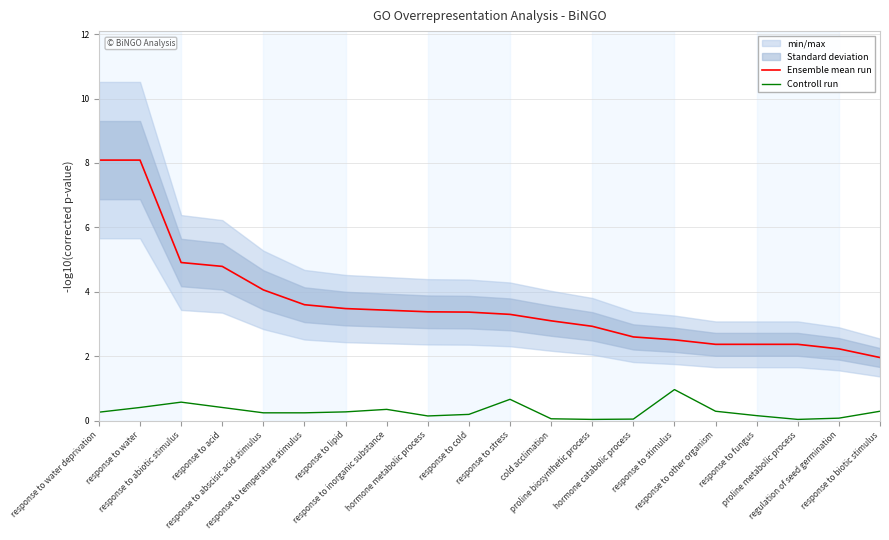

List the series in order of their overall mean, highest first.

Ensemble mean run, Controll run